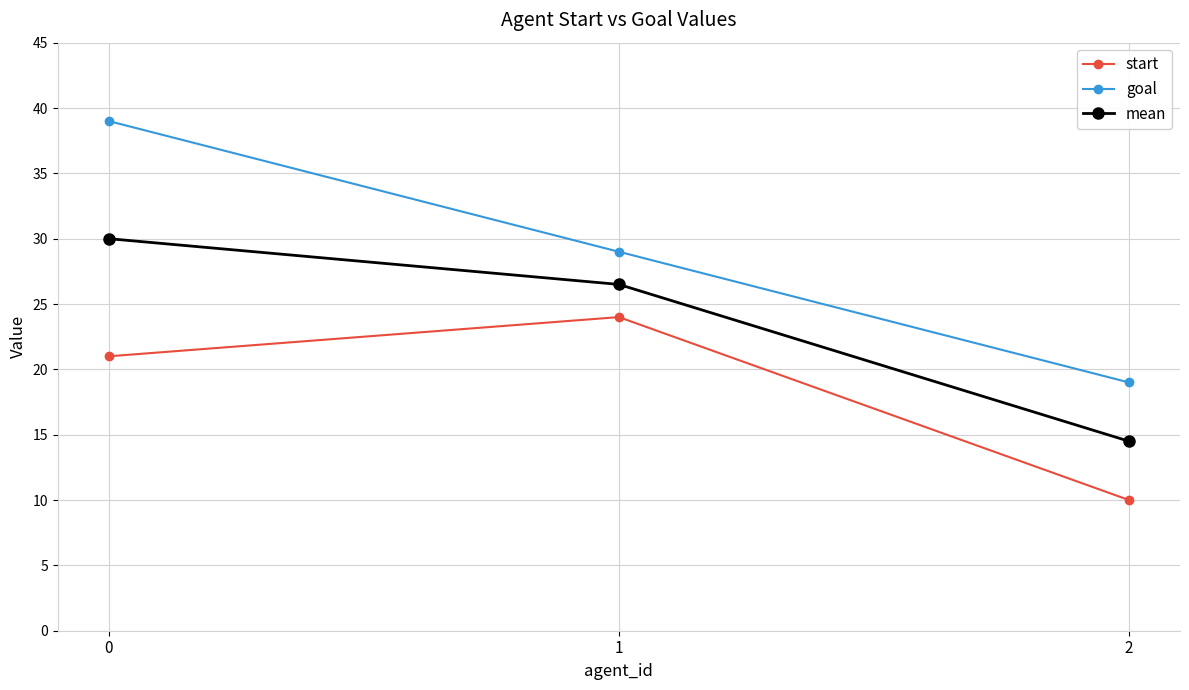

Does the chart have visible grid lines?

Yes